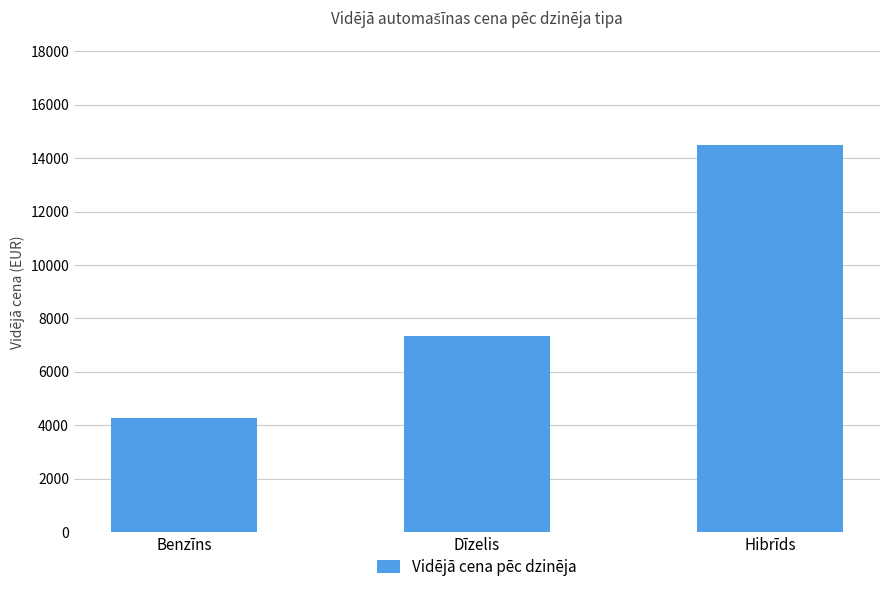

Where does the data first go above 7350?

Dīzelis